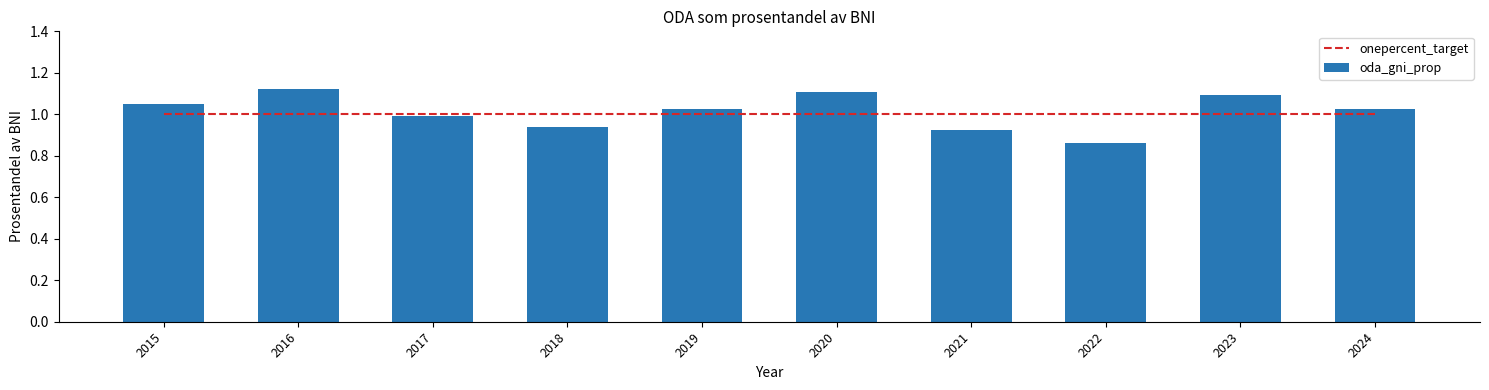

The oda_gni_prop series shows 1.1 at 2020. True or false?

True